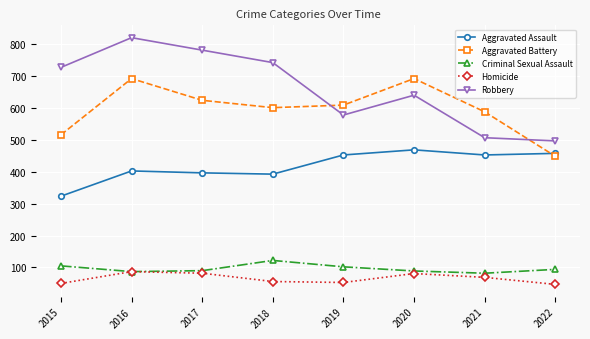

What is the sum of all Homicide values?

525